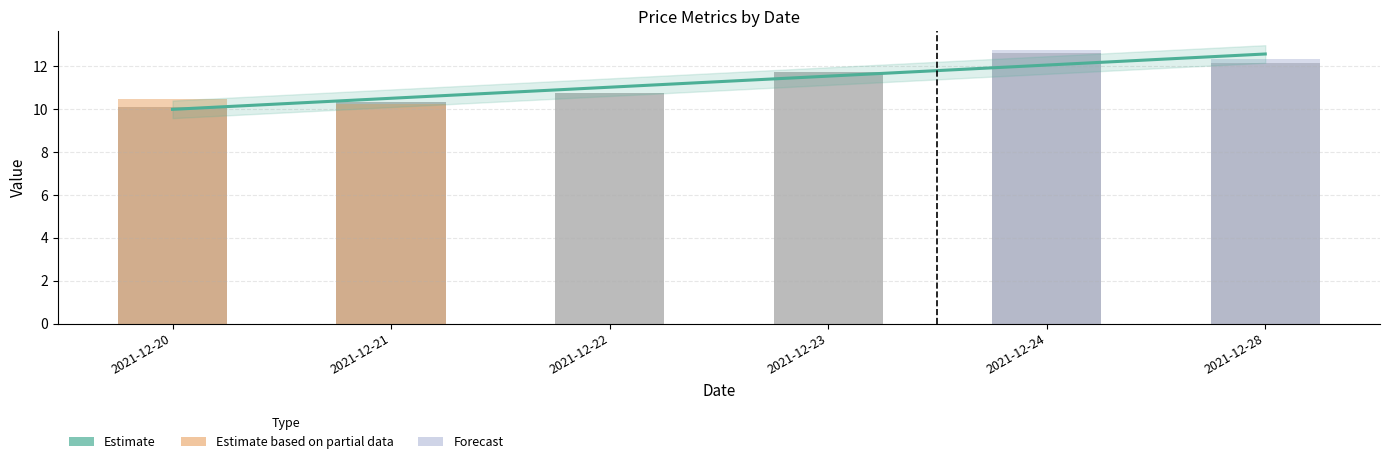

How many categories are shown in the chart?

6